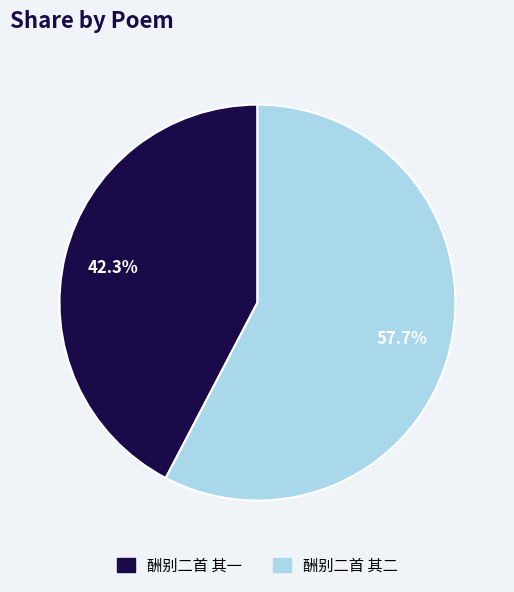

What is the ratio of the value at 酬别二首 其二 to the value at 酬别二首 其一?

1.4